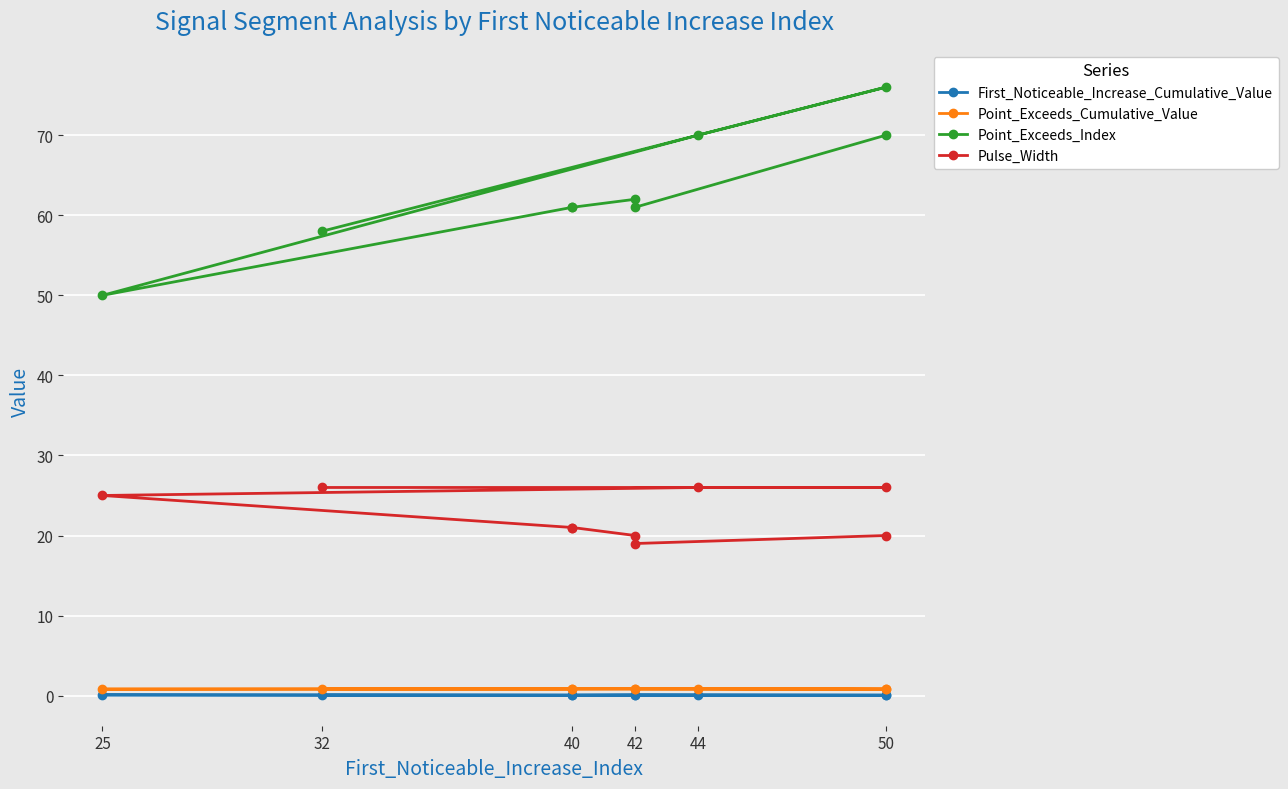

Is it true that Point_Exceeds_Index equals 83.7 at 25?

False